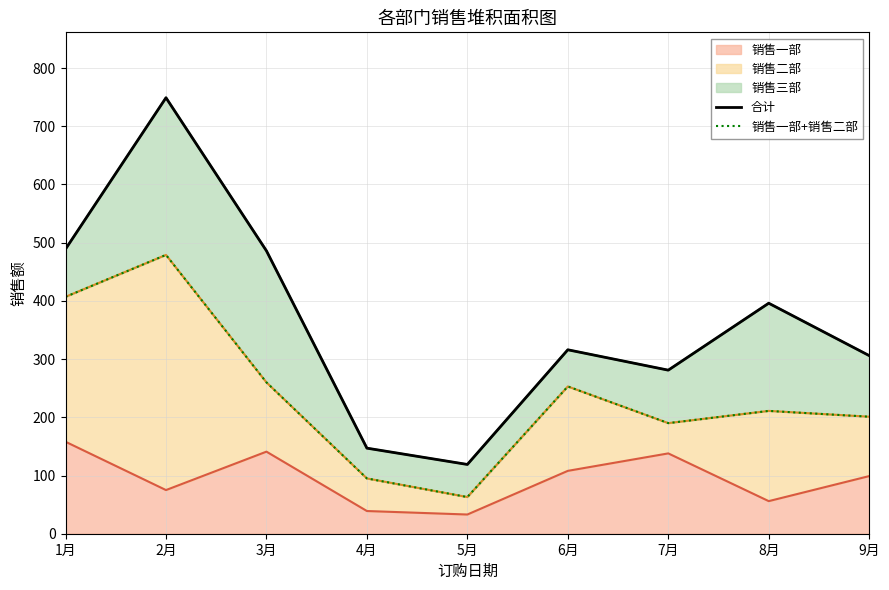

What is the label of the 7th point from the right?

3月